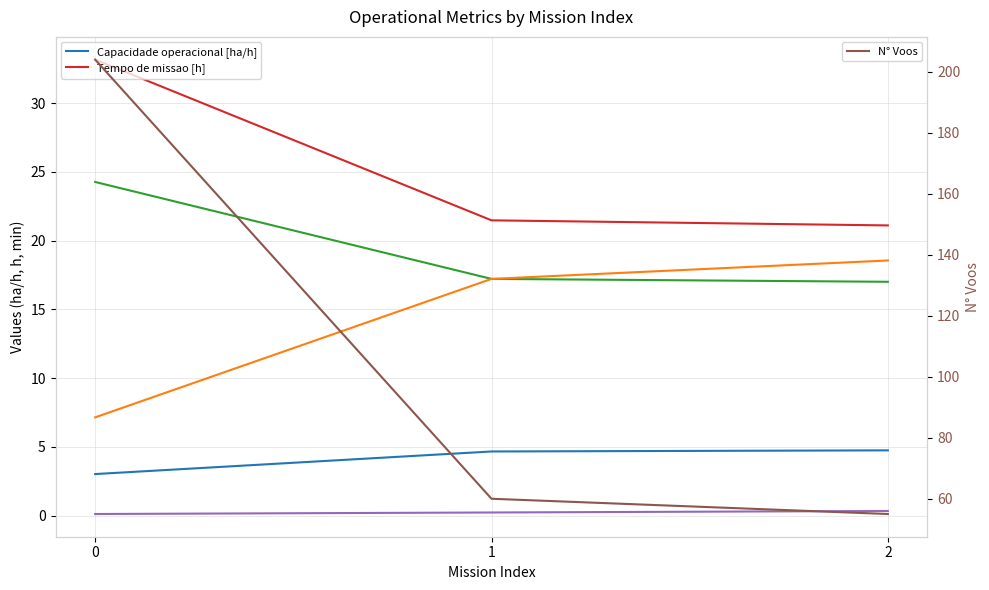

What is the difference between the Tempo de missao [h] values at 2 and 1?

0.4